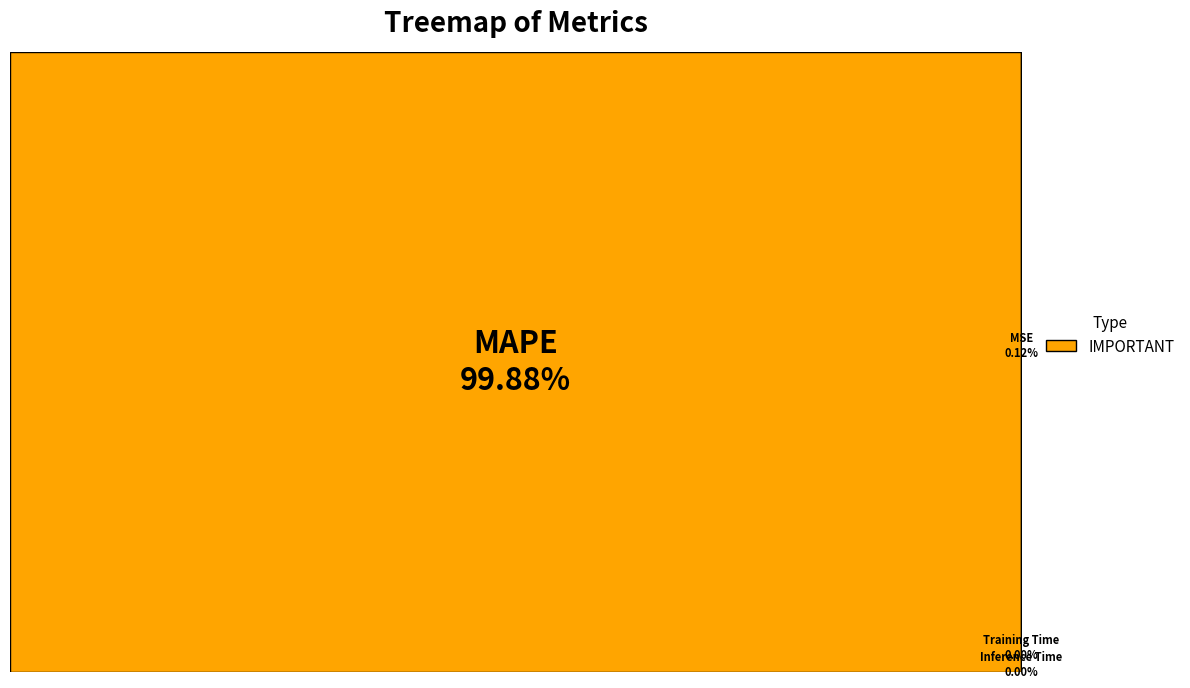

Which category accounts for the majority?

MAPE